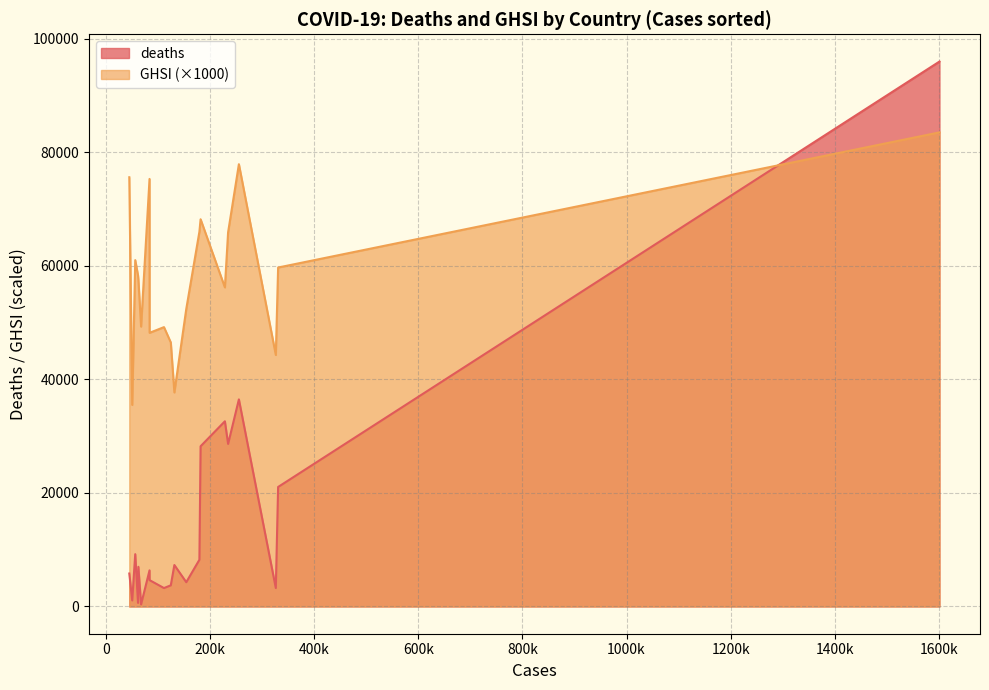

List the series in order of their overall mean, lowest first.

deaths, GHSI (×1000)